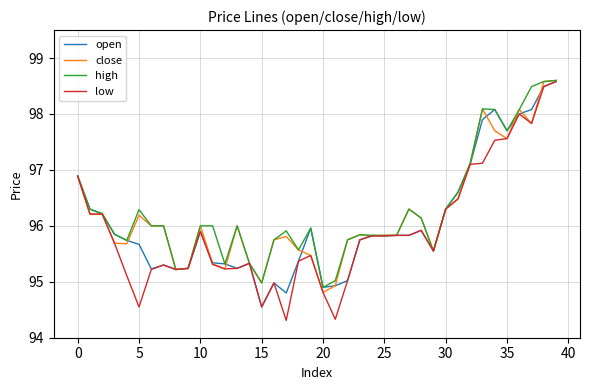

What is the minimum value for close?

94.8